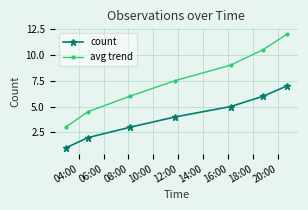

Reading right to left, what are all the values shown in this chart?

count: 7.0	6.0	5.0	4.0	3.0	2.0	1.0
avg trend: 12.0	10.5	9.0	7.5	6.0	4.5	3.0